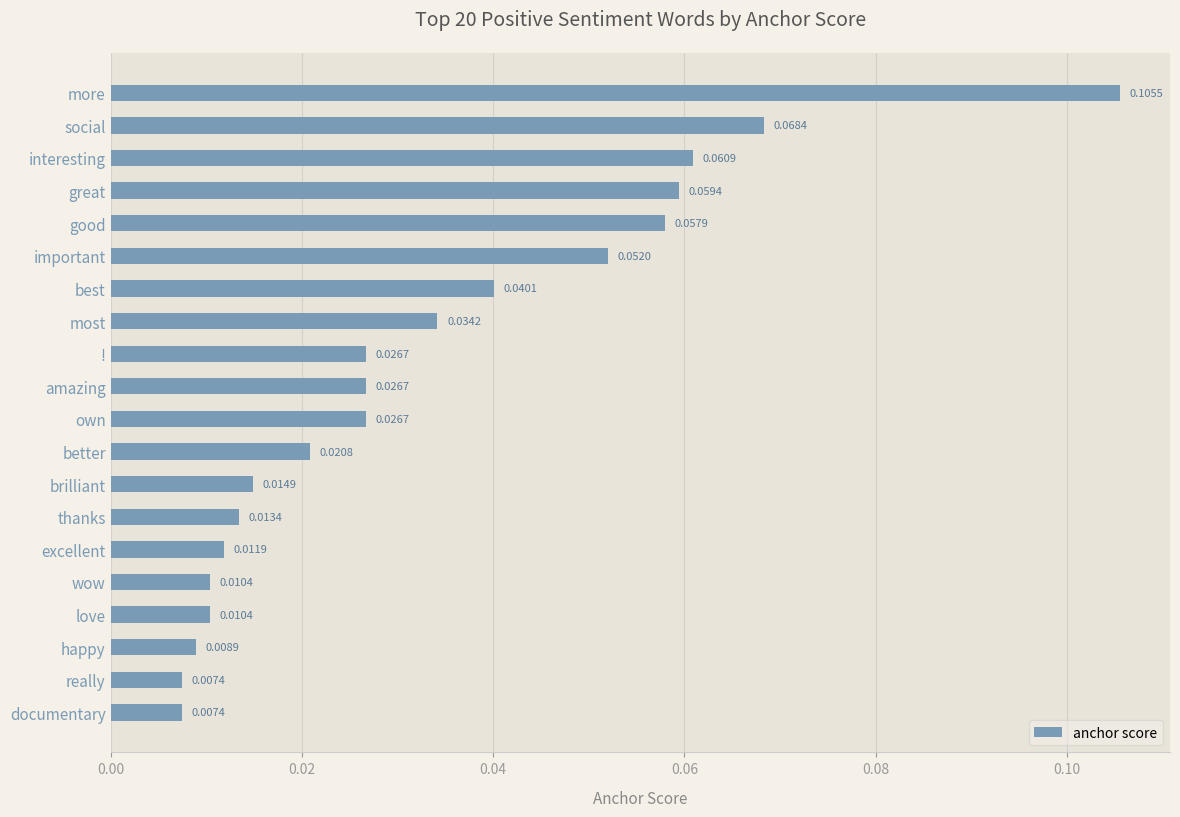

What is the sum of all values?

0.7